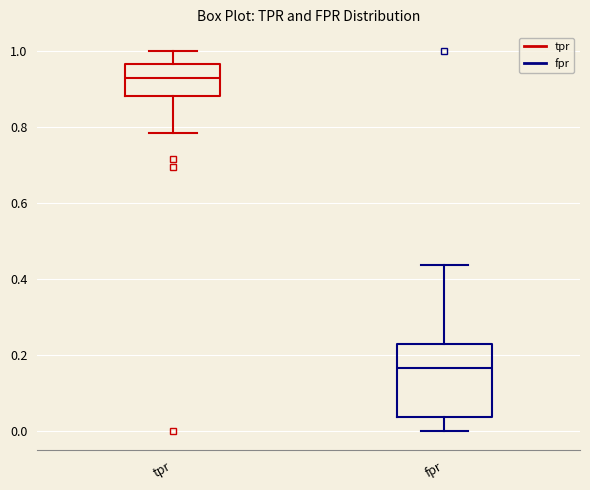

Reading left to right, read every box against the y-axis: the position of its median line, the range the box covers, and the ends of its whiskers. The values are not printed on the chart, so give them approximately, as read against the axis.

tpr: median 0.94, box 0.88 to 0.96, whiskers 0.78 to 1.00
fpr: median 0.16, box 0.04 to 0.22, whiskers 0.00 to 0.44